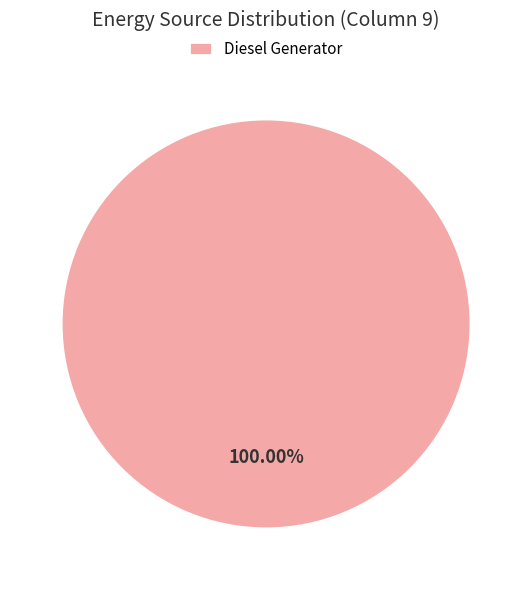

Does Diesel Generator account for over 50% of the chart?

Yes